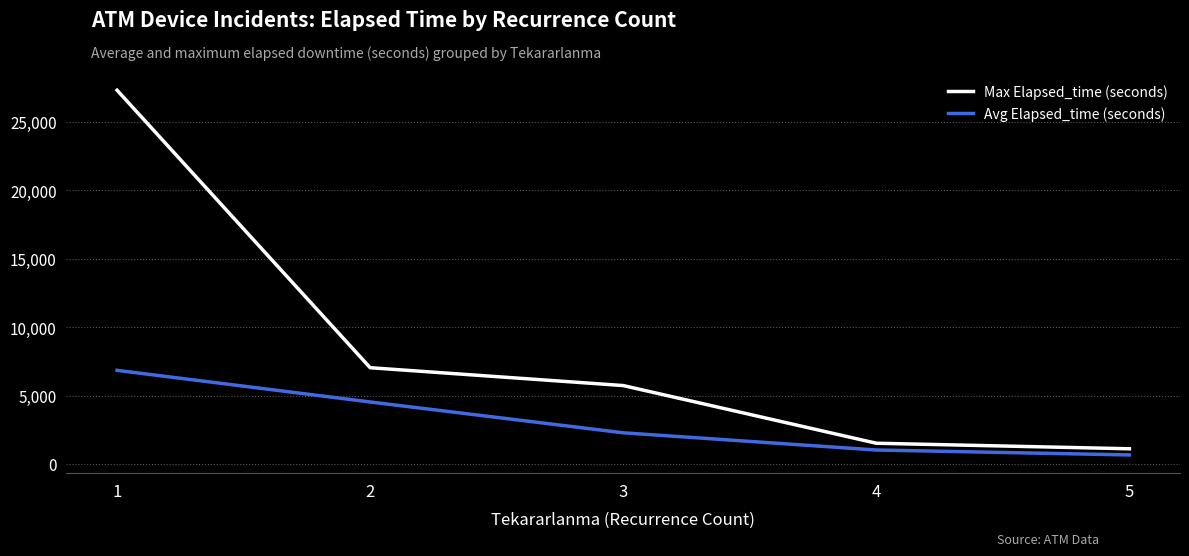

Read the Max Elapsed_time (seconds) value at 5, to the nearest 50.

1100